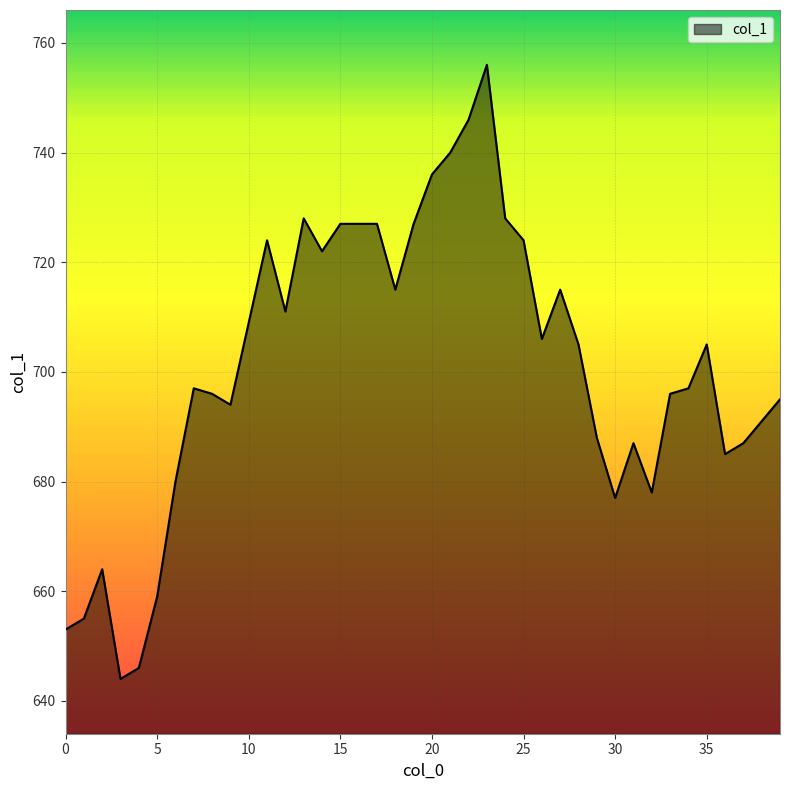

What is the difference between the maximum and minimum values?

112